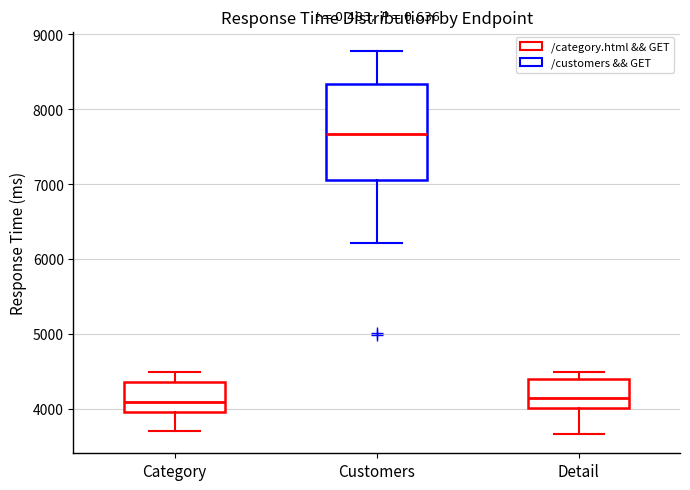

Comparing the boxes themselves (not the whiskers), which one is the tallest?

Customers